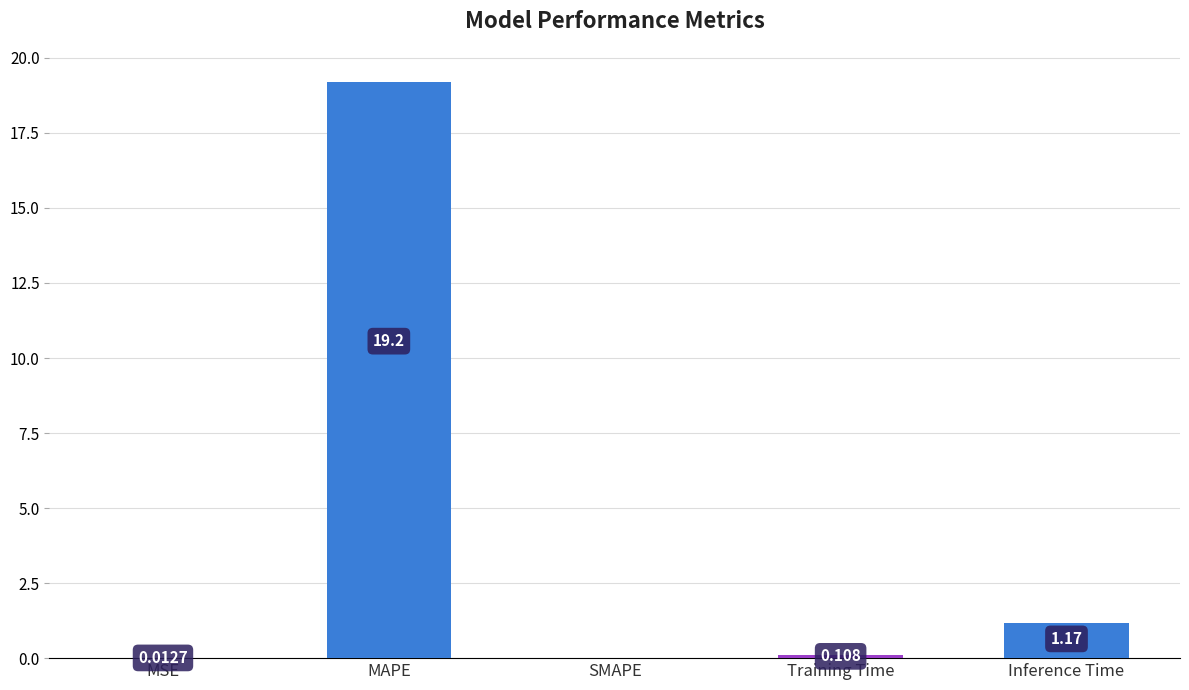

Between Training Time and Inference Time, which is larger?

Inference Time